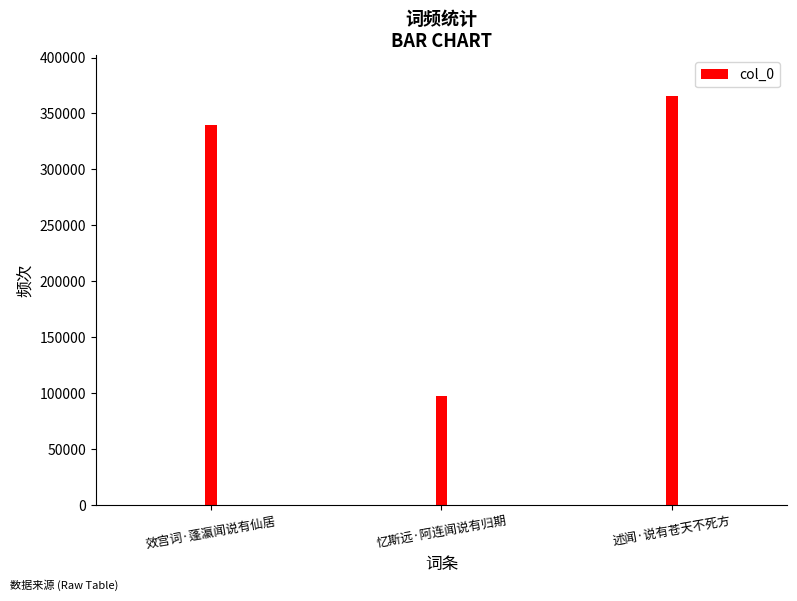

At which label does the data first exceed 339814?

述闻·说有苍天不死方